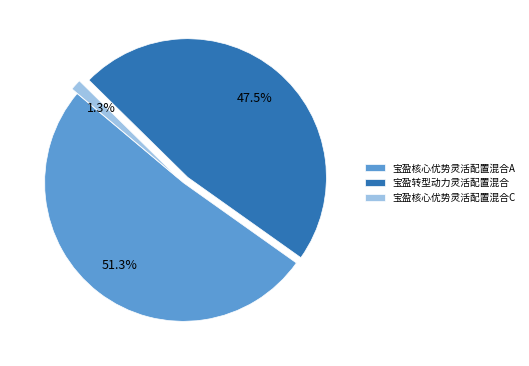

What is the smallest slice in the pie chart?

宝盈核心优势灵活配置混合C